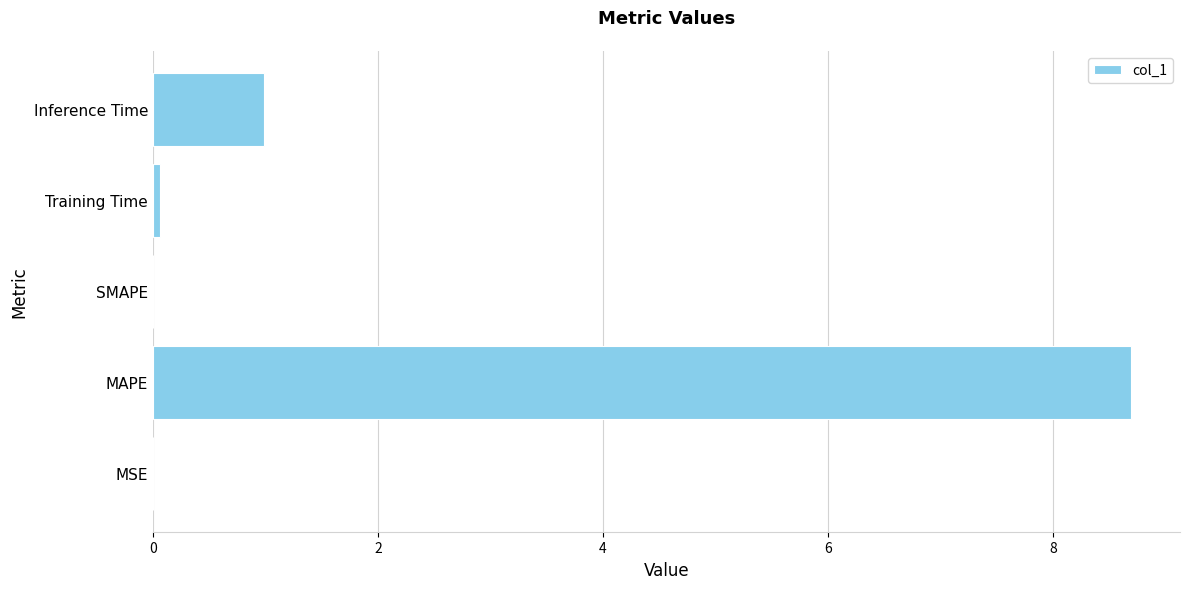

The value at MAPE is 12.9. True or false?

False